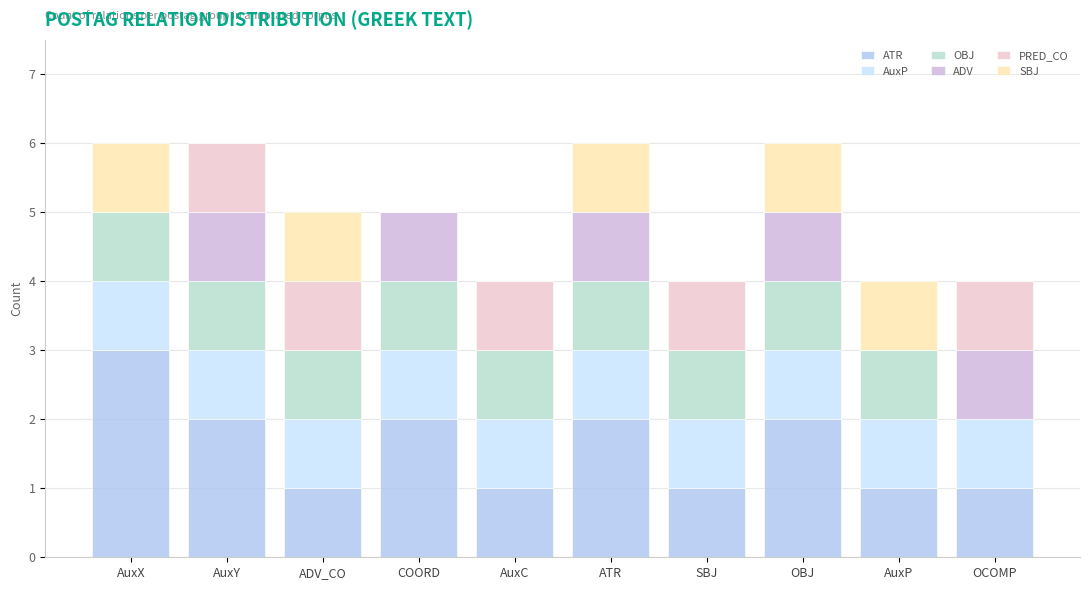

Count the number of data series in this chart.

6